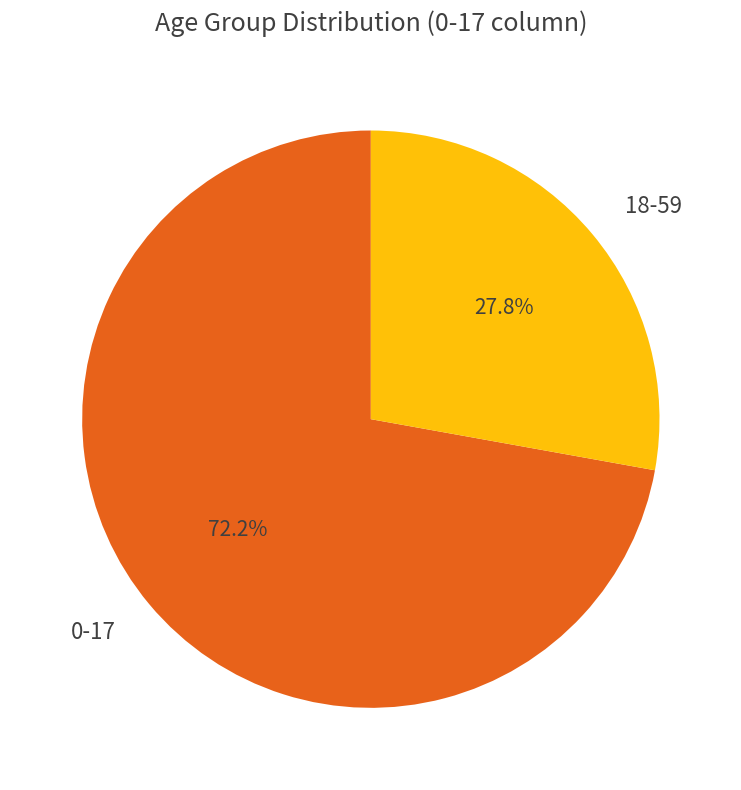

Does 18-59 account for over 50% of the chart?

No